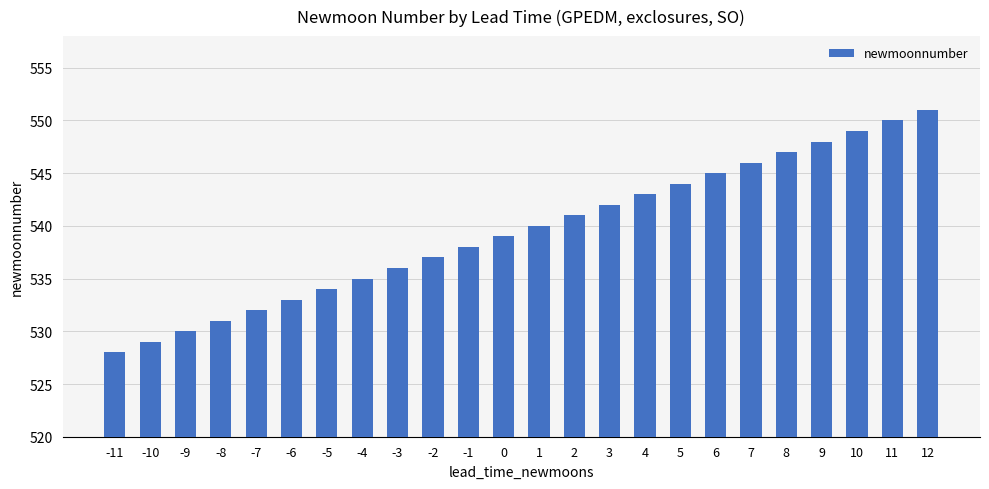

List the labels in order of value, largest first.

12, 11, 10, 9, 8, 7, 6, 5, 4, 3, 2, 1, 0, -1, -2, -3, -4, -5, -6, -7, -8, -9, -10, -11